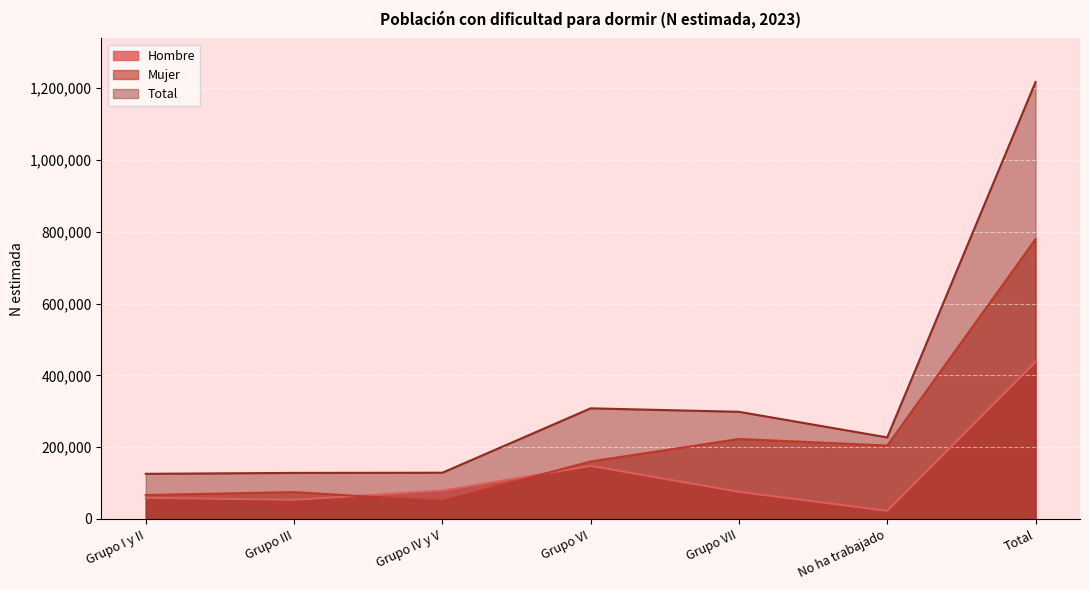

True or false: Total has a value of 1217075 at Total.

True